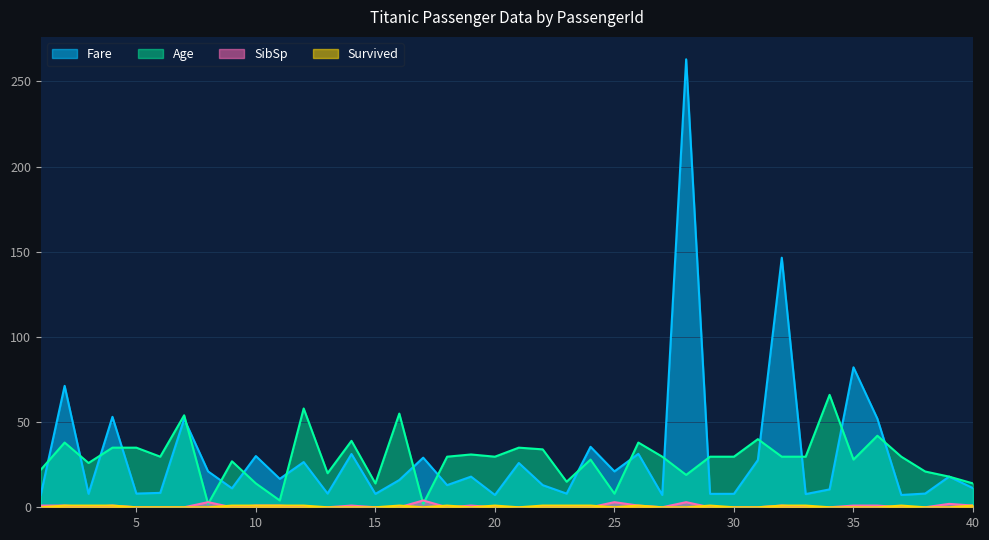

Rank the categories by Survived value from highest to lowest.

2, 3, 4, 9, 10, 11, 12, 16, 18, 20, 22, 23, 24, 26, 29, 32, 33, 37, 40, 1, 5, 6, 7, 8, 13, 14, 15, 17, 19, 21, 25, 27, 28, 30, 31, 34, 35, 36, 38, 39